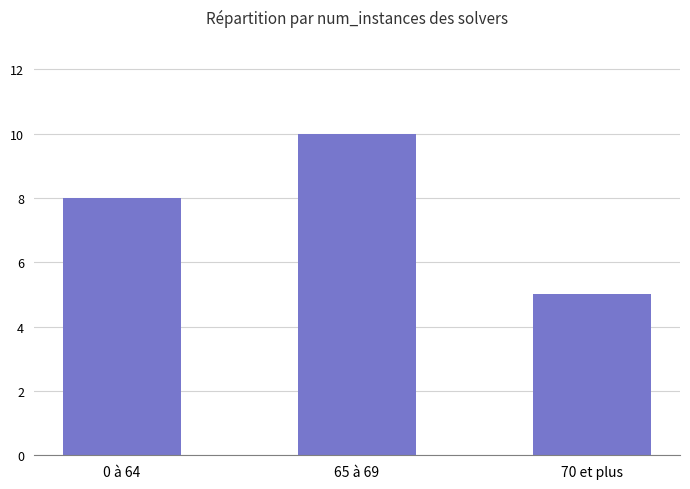

Approximately how many times larger is the value at 0 à 64 compared to 70 et plus?

1.6